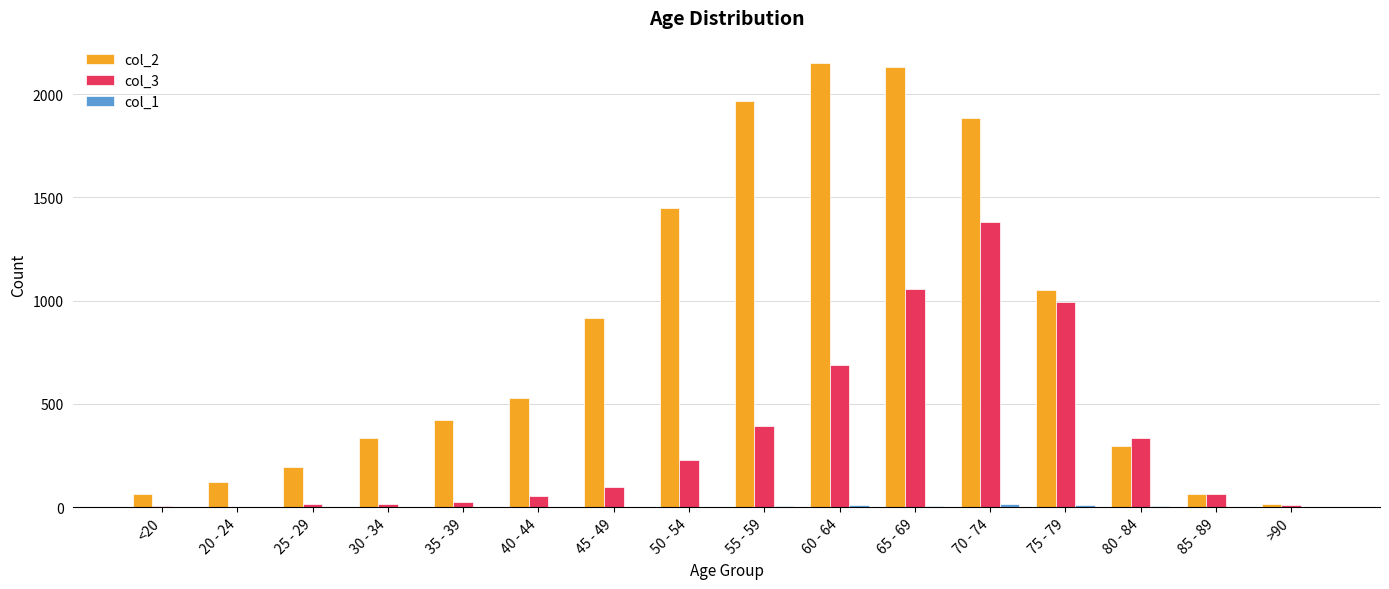

The value of col_2 at 35 - 39 is 623. True or false?

False